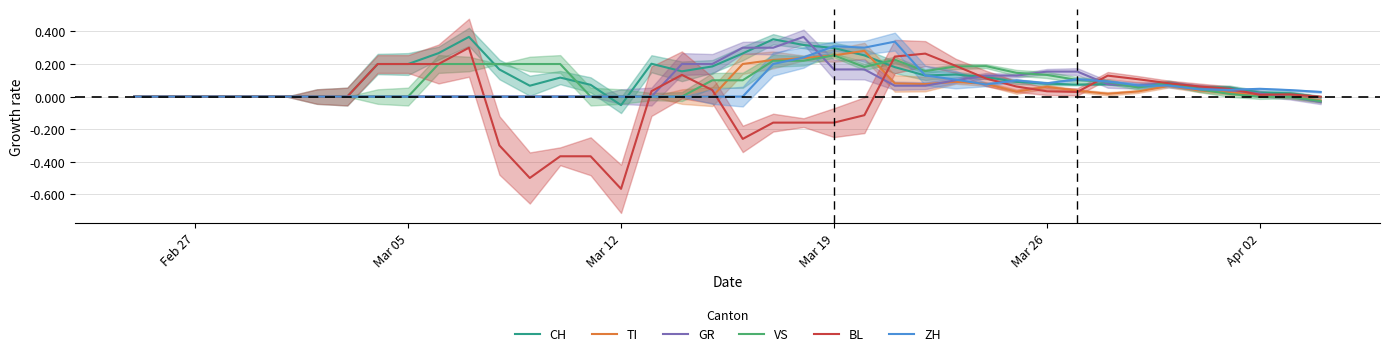

Which series has the widest spread of values?

BL